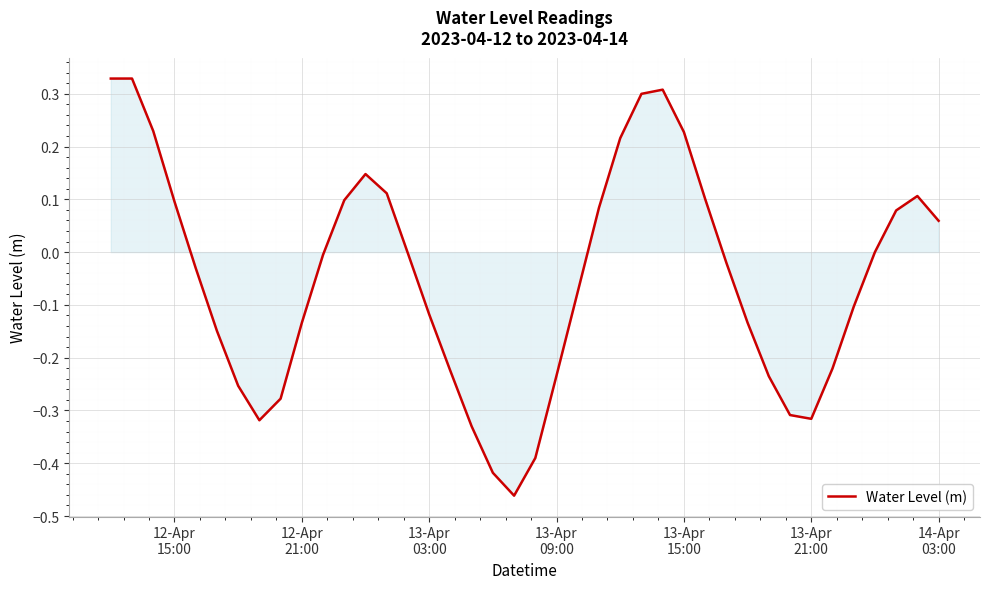

What is the difference between the maximum and minimum values?

0.8